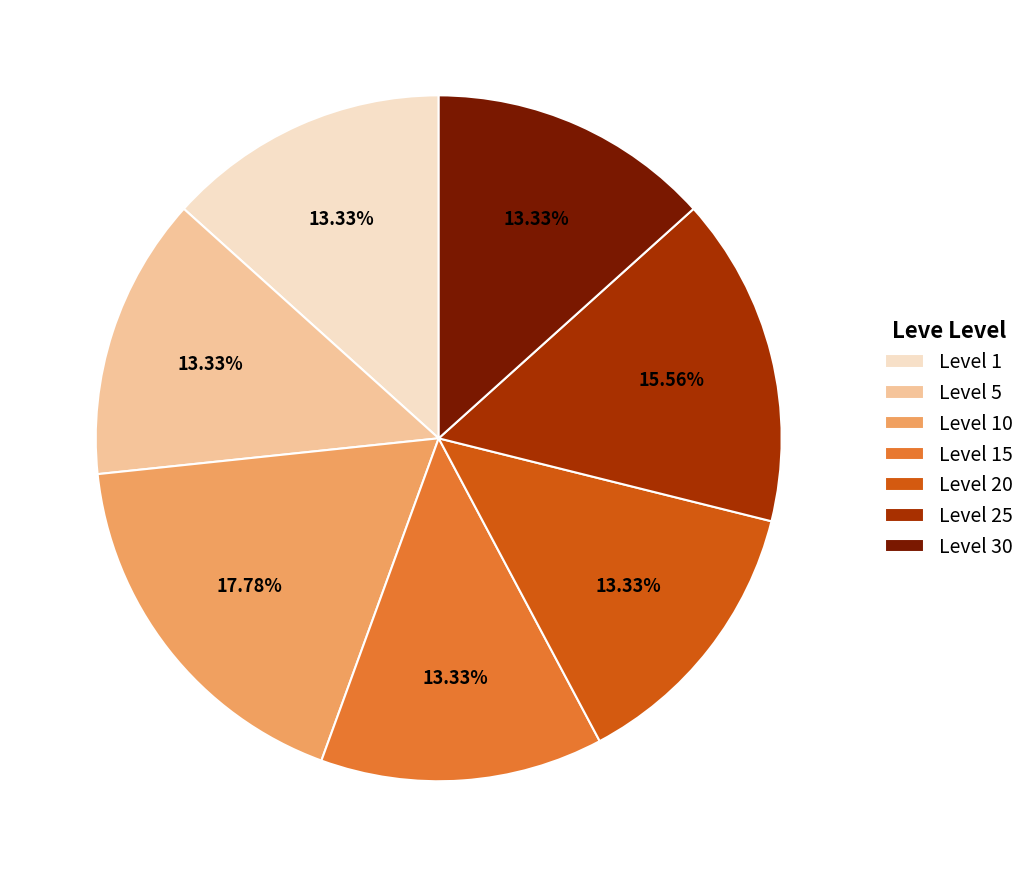

Is Level 1 the majority of the pie?

No